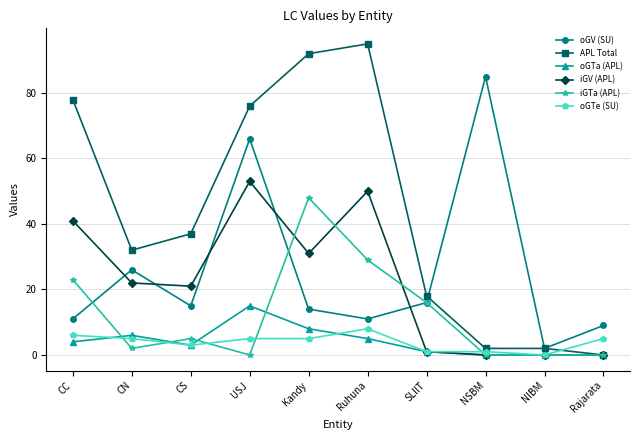

Is it true that oGV (SU) equals 26 at CN?

True